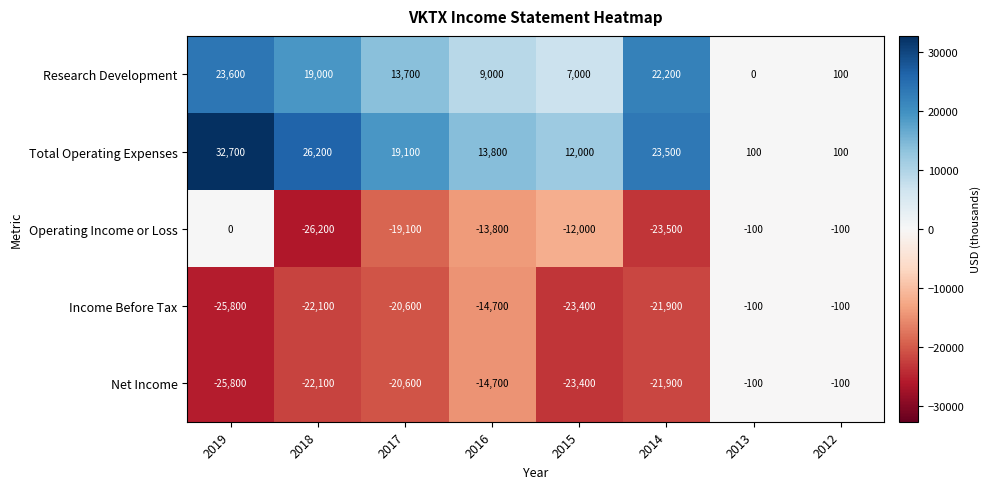

What is the difference between the second highest and minimum values in the Total Operating Expenses series?

26100